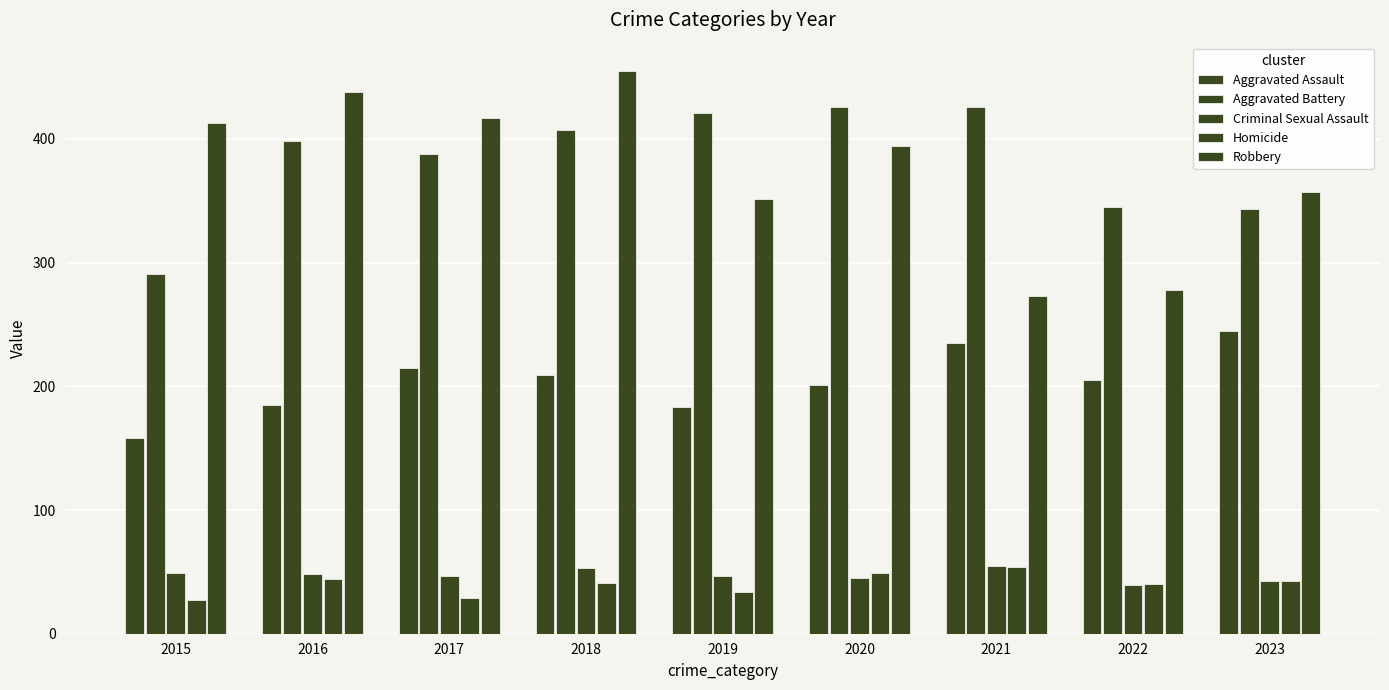

Reading left to right, list all the values displayed in this chart.

Aggravated Assault: 158	185	215	209	183	201	235	205	245
Aggravated Battery: 291	398	388	407	421	426	426	345	343
Criminal Sexual Assault: 49	48	47	53	47	45	55	39	43
Homicide: 27	44	29	41	34	49	54	40	43
Robbery: 413	438	417	455	351	394	273	278	357